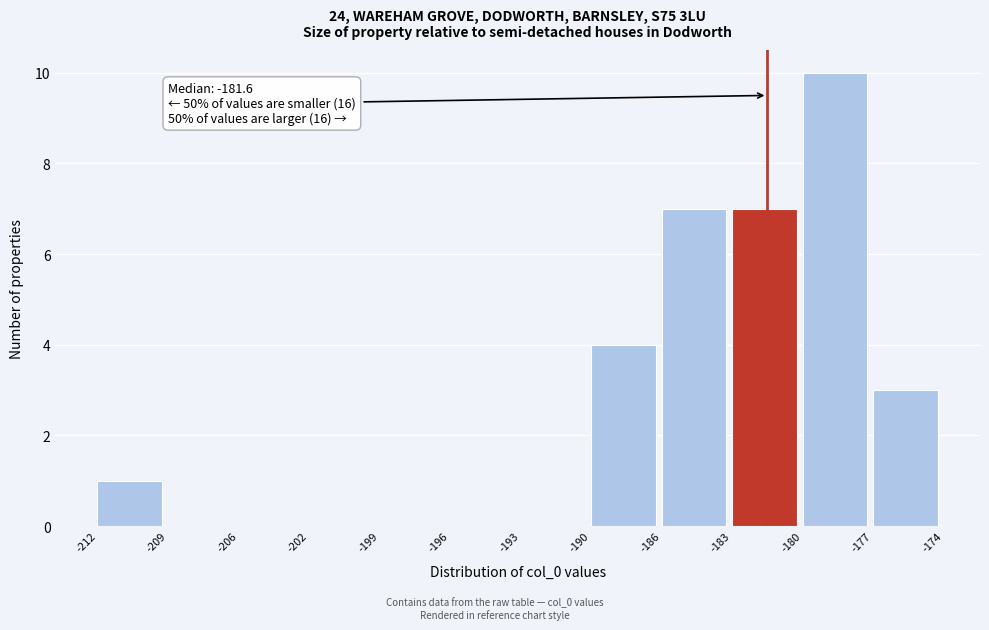

Reading left to right, list all the values displayed in this chart.

-212=1	-209=0	-206=0	-202=0	-199=0	-196=0	-193=0	-190=4	-186=7	-183=7	-180=10	-177=3